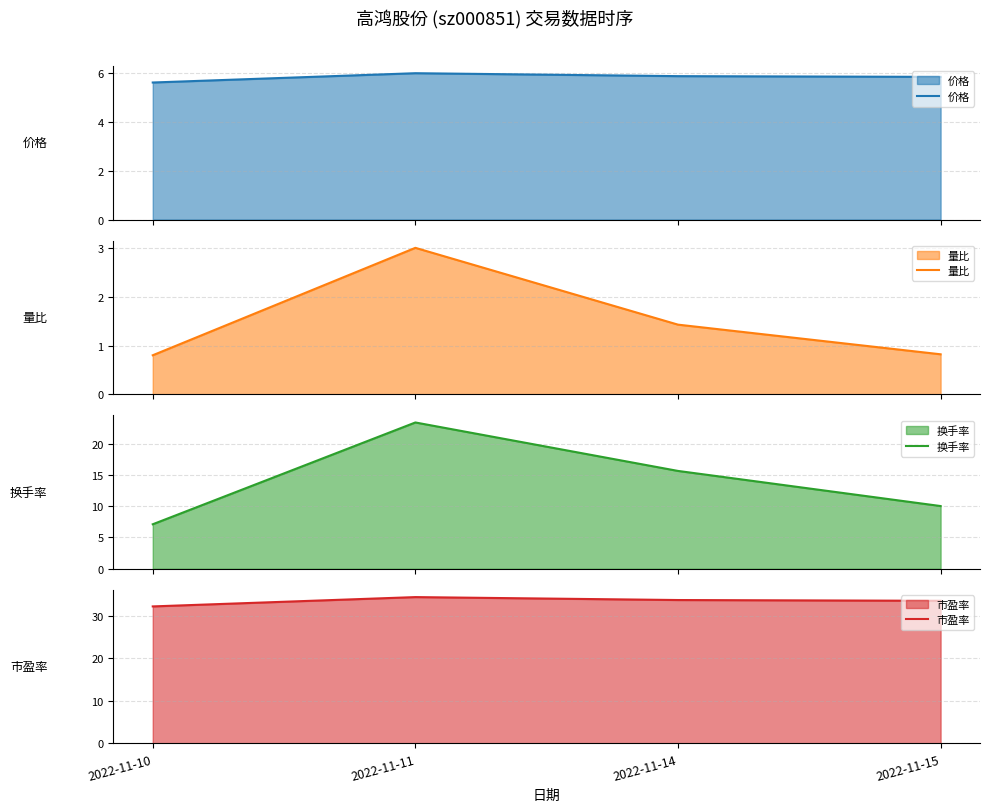

Does the chart have visible grid lines?

Yes